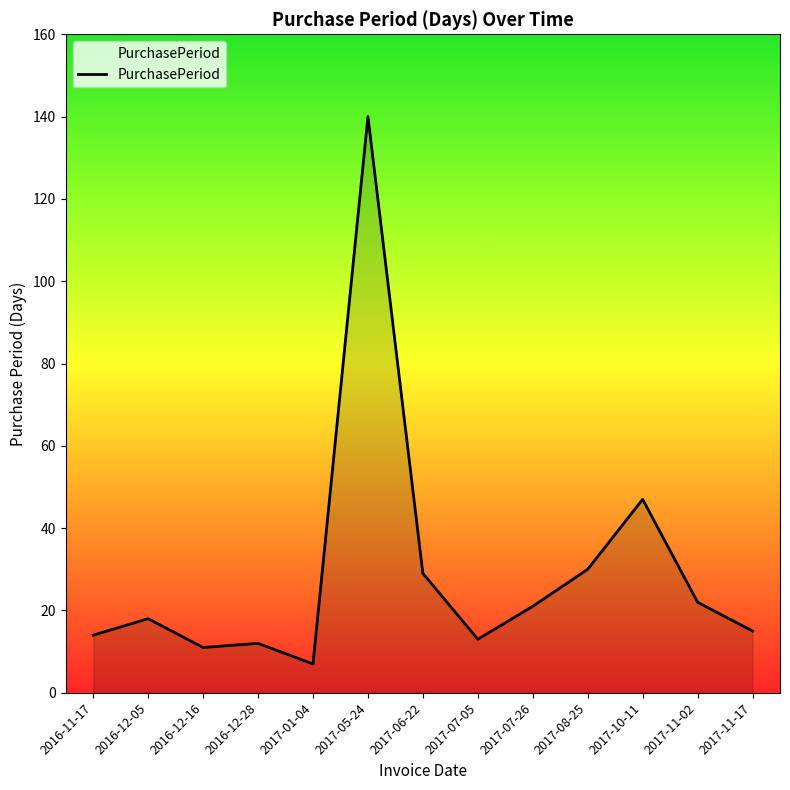

At which label is the value closest to 73?

2017-10-11